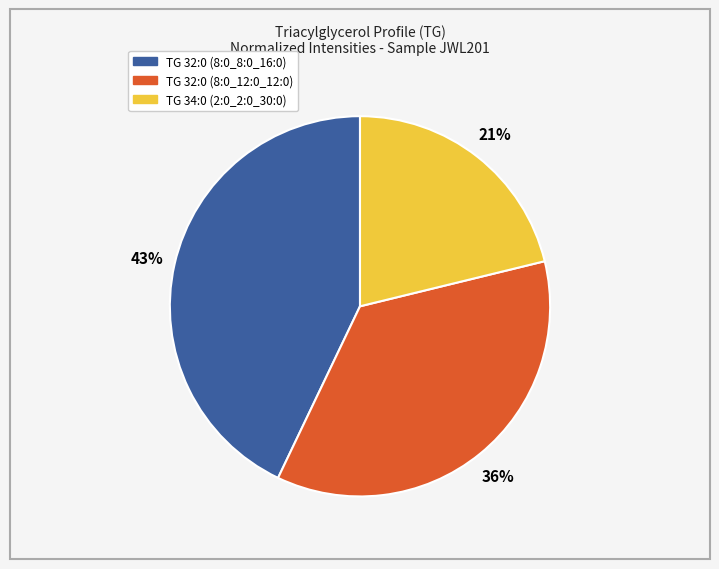

How many slices are in this pie chart?

3